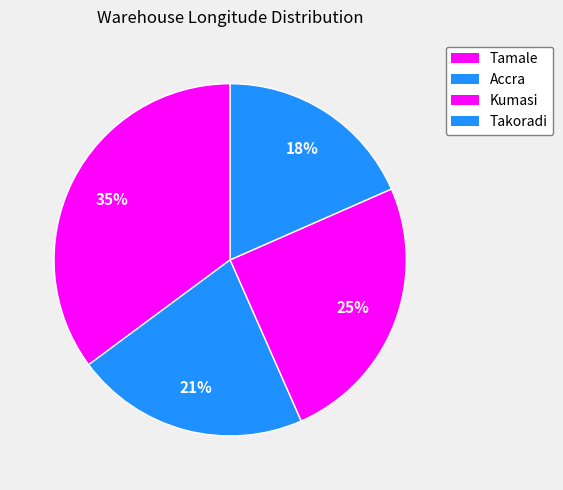

To the nearest percent, what is the combined percentage of Takoradi and Kumasi?

43%